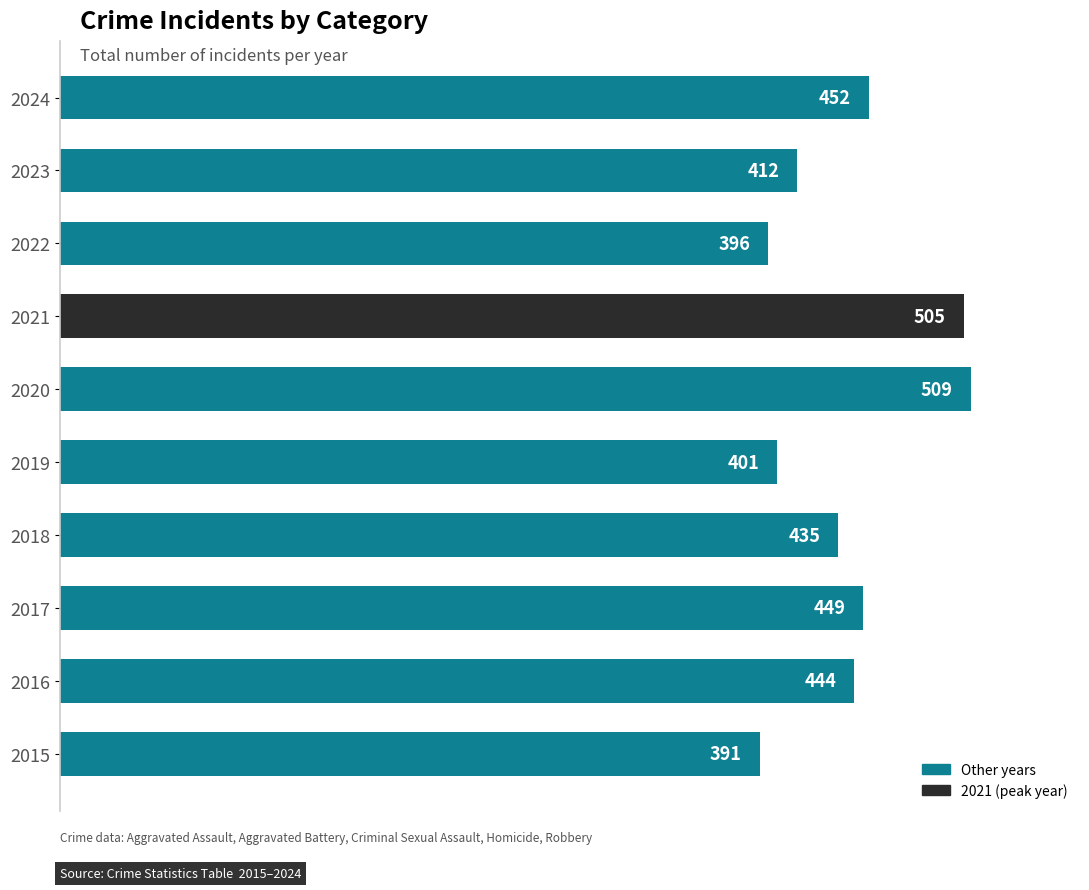

Are the bars grouped side by side (vs. stacked)?

No